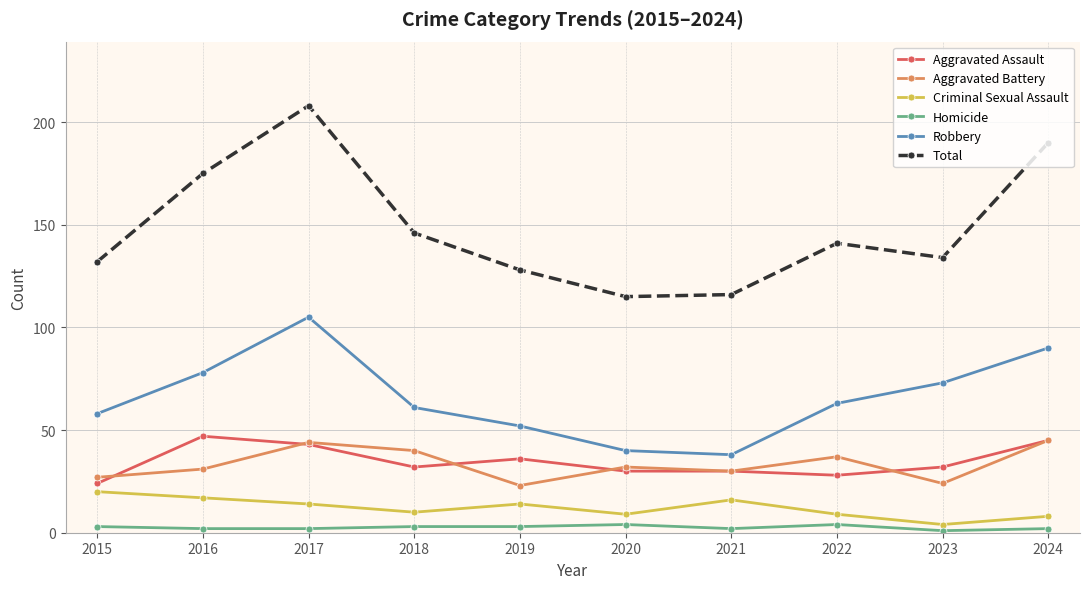

How many data points in Robbery are less than 63?

5